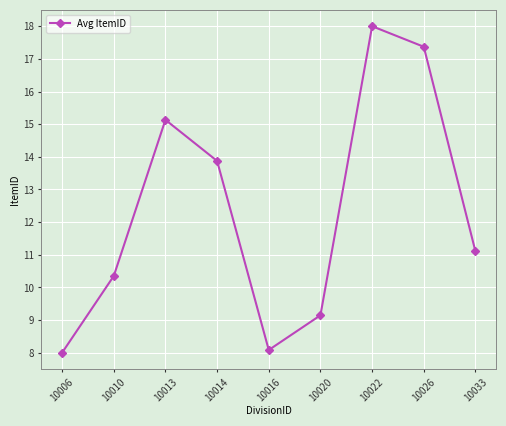

Where does the data first go above 11?

10013